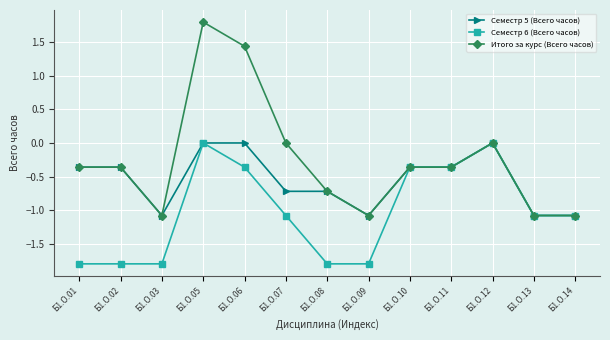

What is the sum of all Семестр 5 (Всего часов) values?

-7.2